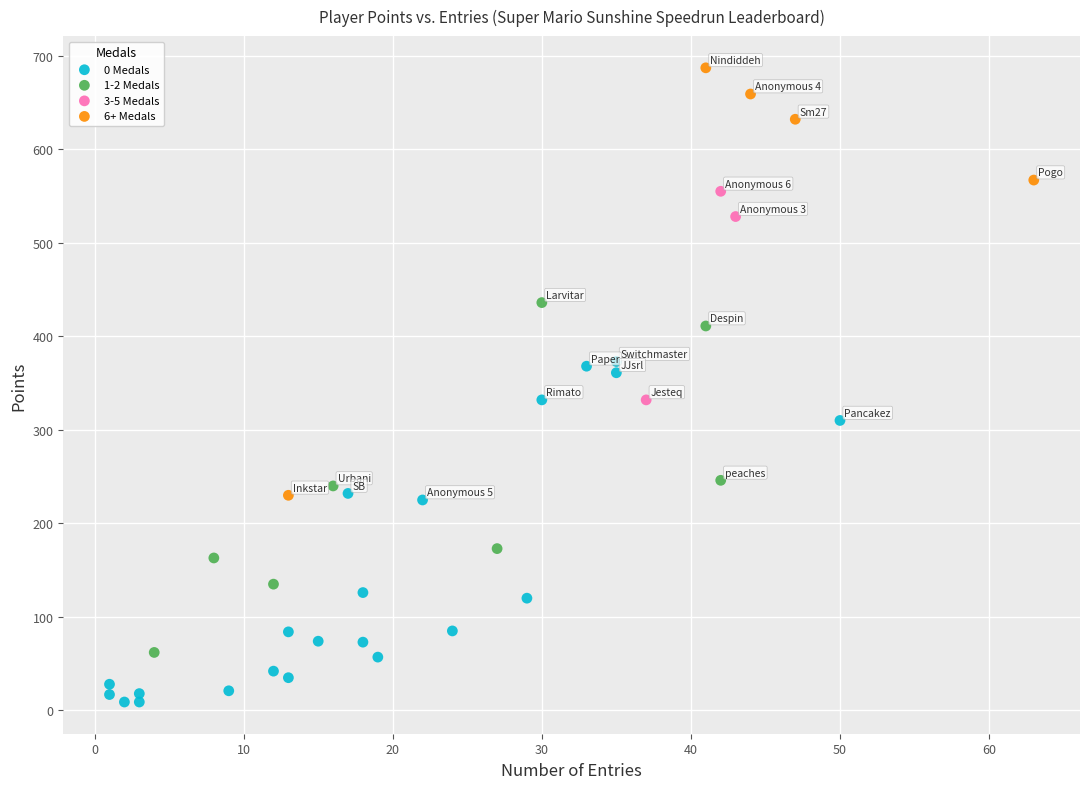

Which series contains the lowest Y value?

0 Medals